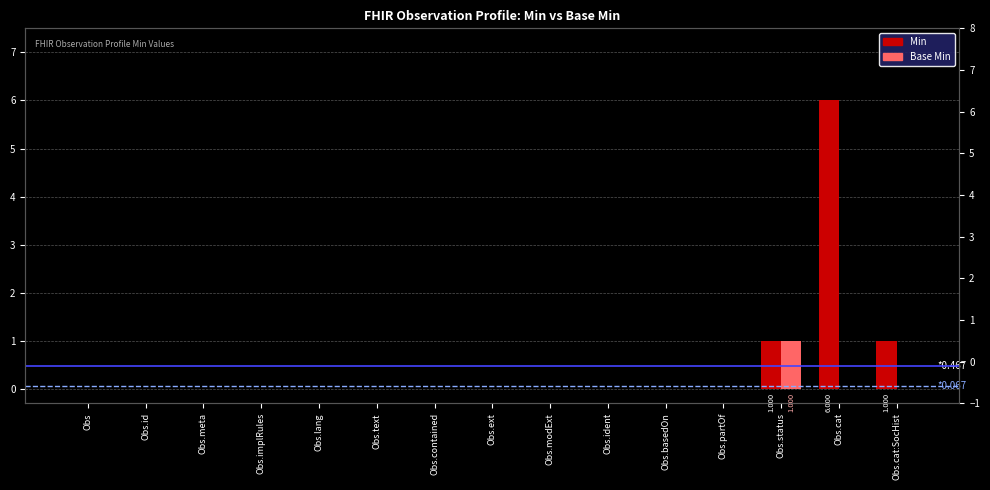

What is the difference between the second highest and second lowest values in the Min series?

1